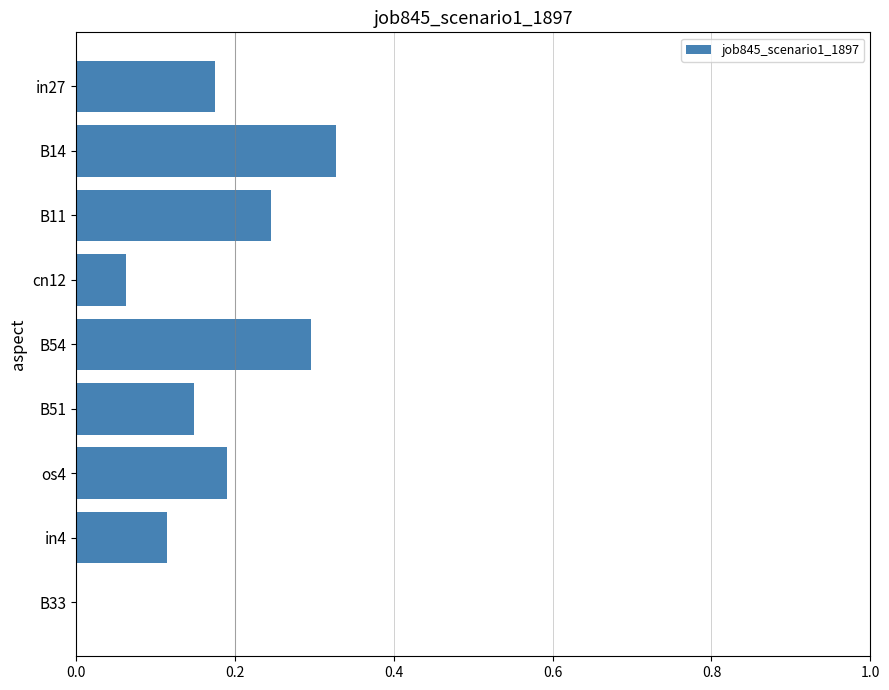

How many values are between 0 and 1?

9